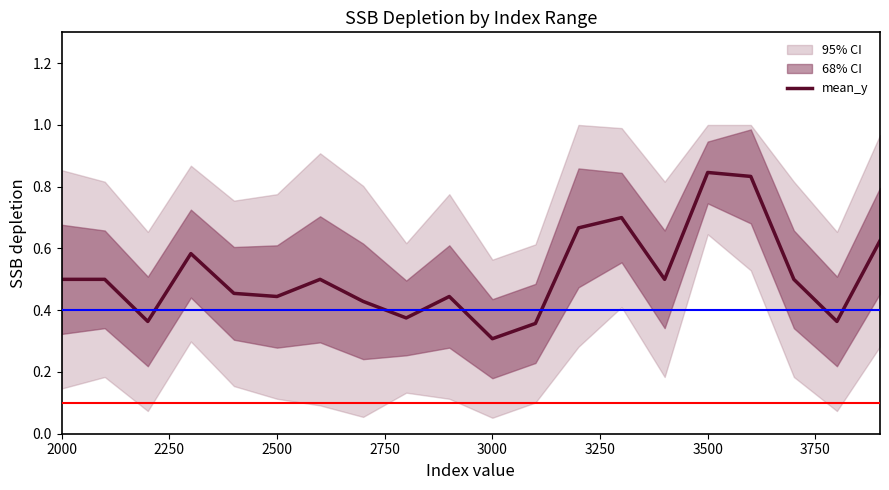

How many interior local peaks (higher than both neighbors) does the data have?

5